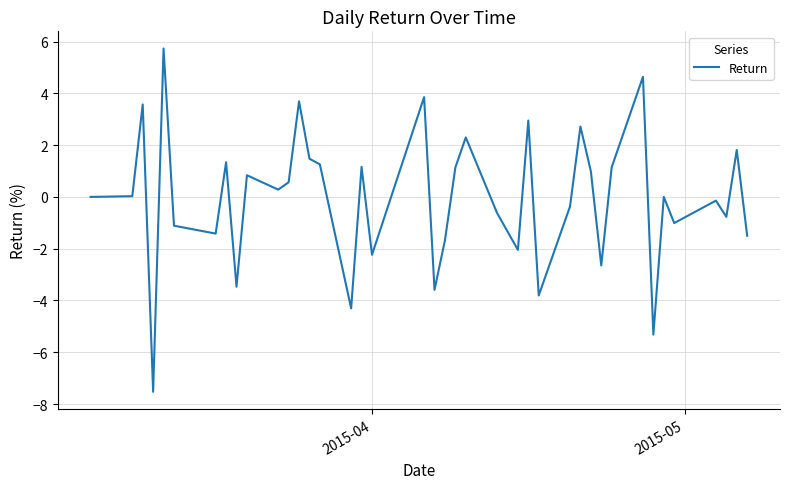

What is the sum of all values?

-2.1